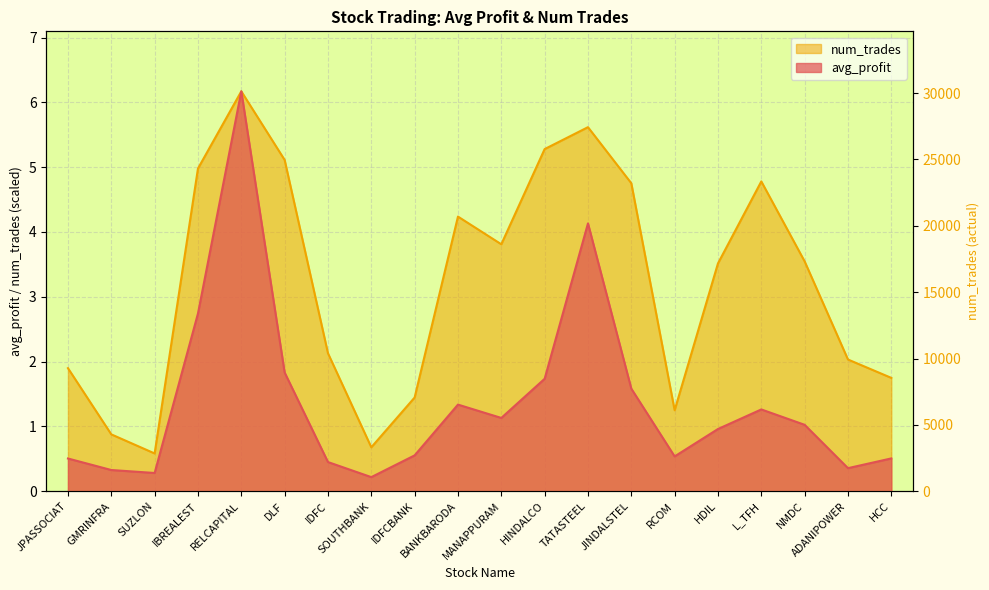

Reading right to left, transcribe all the data shown in this chart.

avg_profit: HCC=0.5	ADANIPOWER=0.4	NMDC=1.0	L_TFH=1.3	HDIL=1.0	RCOM=0.5	JINDALSTEL=1.6	TATASTEEL=4.1	HINDALCO=1.7	MANAPPURAM=1.1	BANKBARODA=1.3	IDFCBANK=0.6	SOUTHBANK=0.2	IDFC=0.5	DLF=1.8	RELCAPITAL=6.2	IBREALEST=2.7	SUZLON=0.3	GMRINFRA=0.3	JPASSOCIAT=0.5
num_trades: HCC=1.7	ADANIPOWER=2.0	NMDC=3.5	L_TFH=4.8	HDIL=3.5	RCOM=1.3	JINDALSTEL=4.8	TATASTEEL=5.6	HINDALCO=5.3	MANAPPURAM=3.8	BANKBARODA=4.2	IDFCBANK=1.4	SOUTHBANK=0.7	IDFC=2.1	DLF=5.1	RELCAPITAL=6.2	IBREALEST=5.0	SUZLON=0.6	GMRINFRA=0.9	JPASSOCIAT=1.9